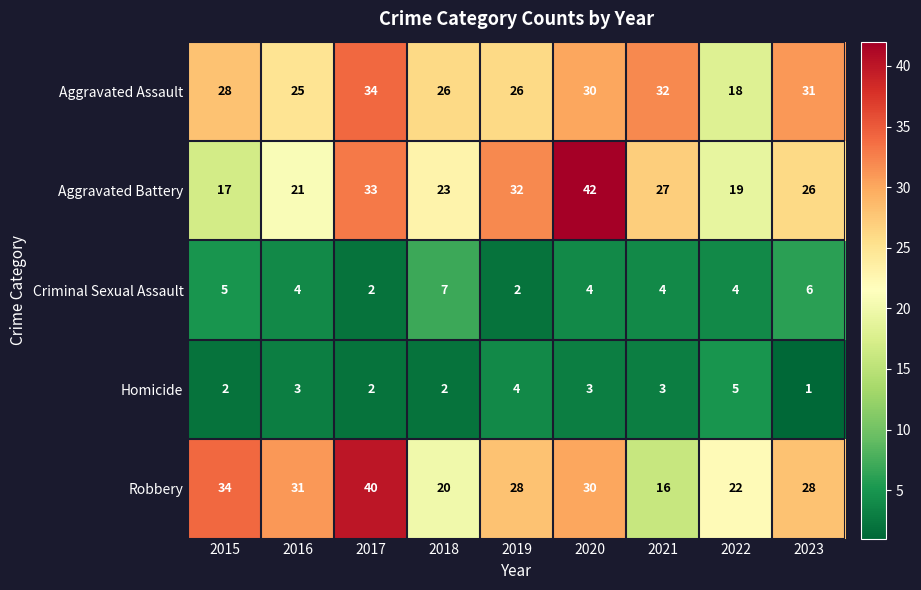

How many data points in Criminal Sexual Assault are less than 4?

2